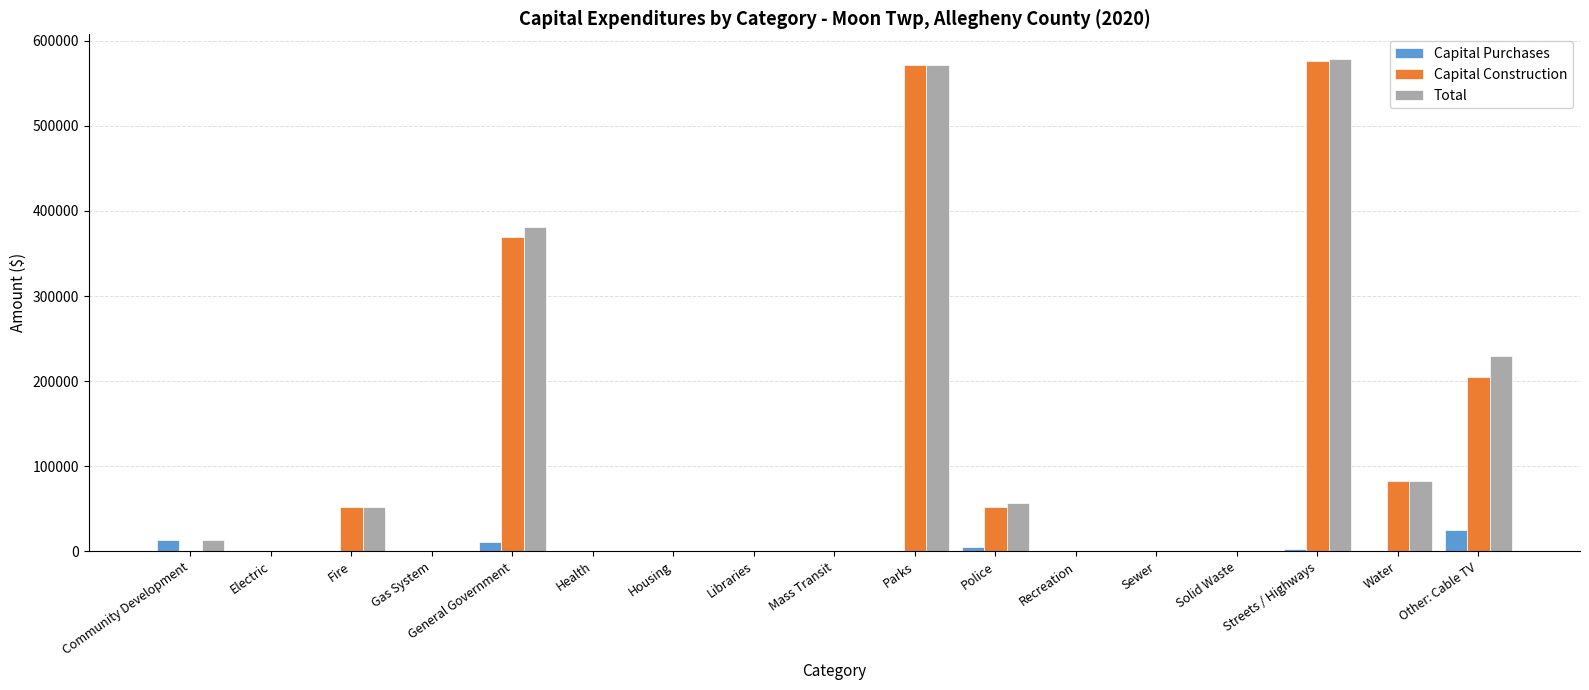

What is the sum of all Capital Construction values?

1908250